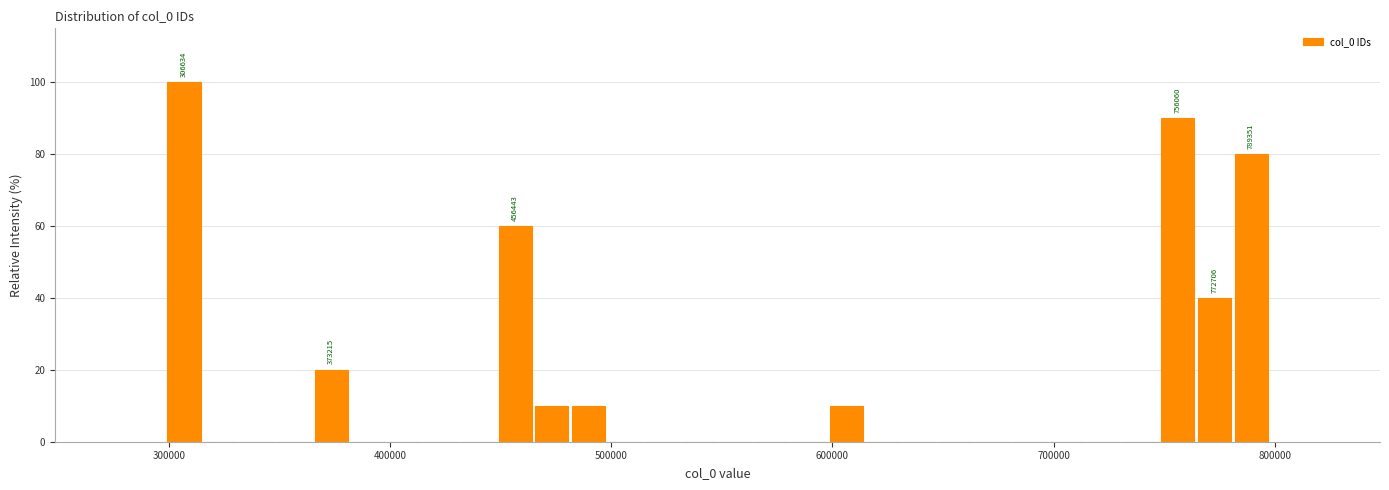

Around what value on the x-axis is the tallest bar? Give the approximate position of its centre, as read against the axis.

310000